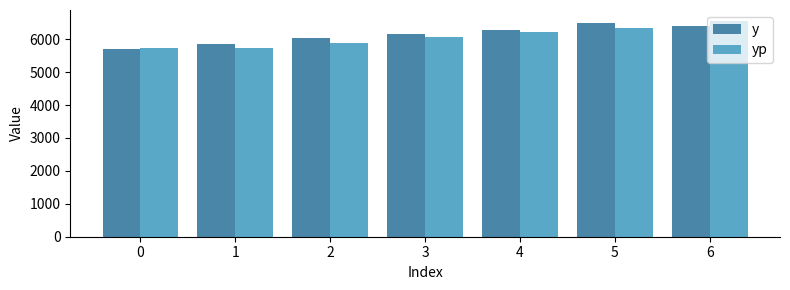

At 4, list the series in order from smallest to largest.

yp, y